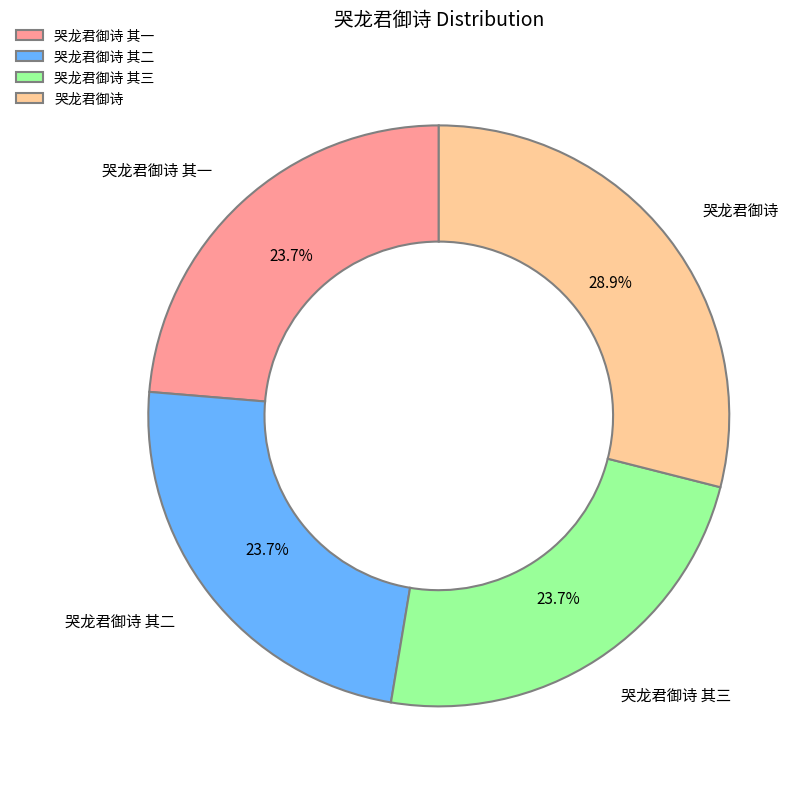

To the nearest percent, what is the combined percentage of 哭龙君御诗 其二 and 哭龙君御诗 其三?

47%